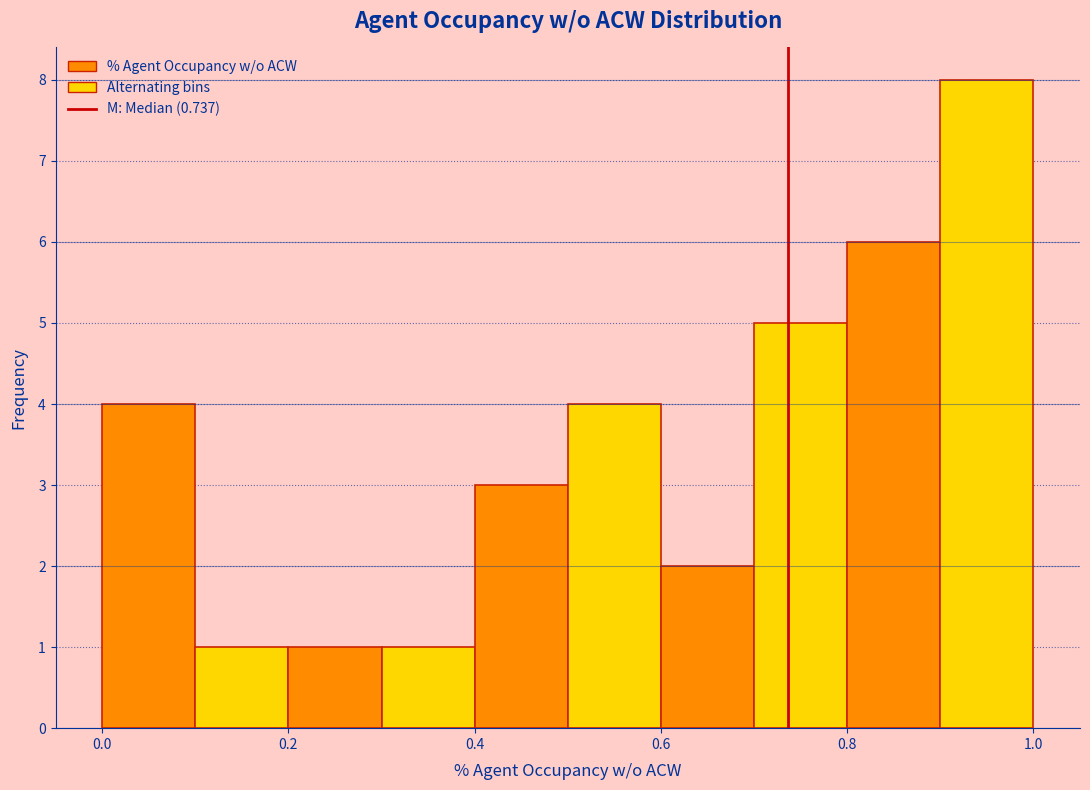

Reading left to right, list every bar in this chart as the range it spans on the x-axis followed by its height. The values are not printed on the chart, so give them approximately, as read against the axis.

0.0 to 0.1: 4
0.1 to 0.2: 1
0.2 to 0.3: 1
0.3 to 0.4: 1
0.4 to 0.5: 3
0.5 to 0.6: 4
0.6 to 0.7: 2
0.7 to 0.8: 5
0.8 to 0.9: 6
0.9 to 1.0: 8